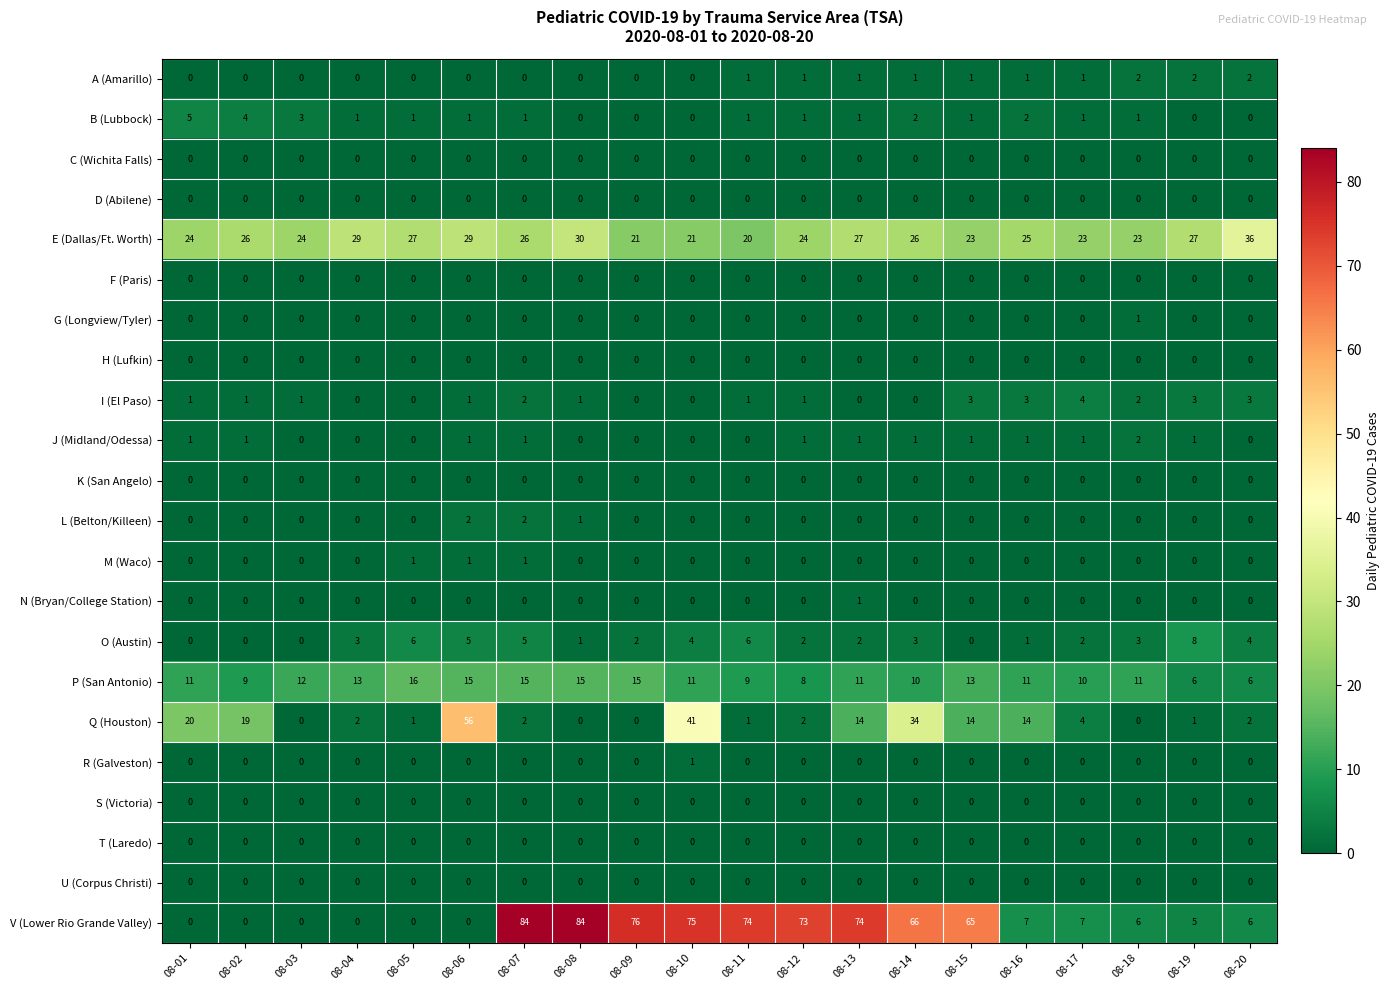

The value of T (Laredo) at 08-08 is 0. True or false?

True